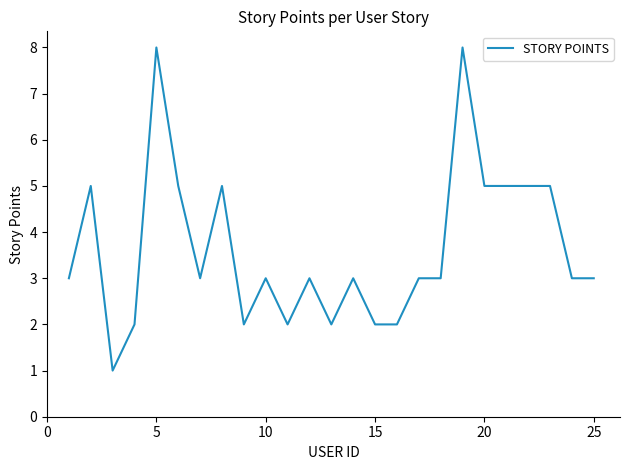

What is the maximum value shown in the chart?

8